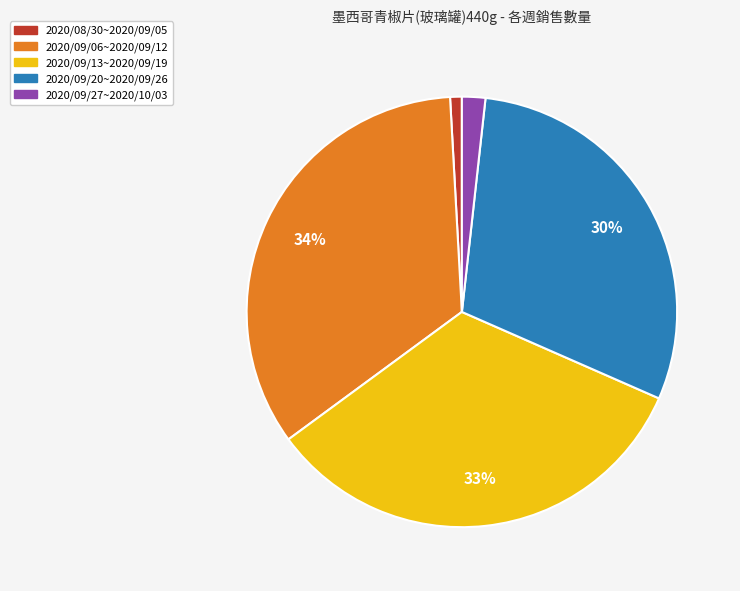

Is there a majority slice in this chart?

No